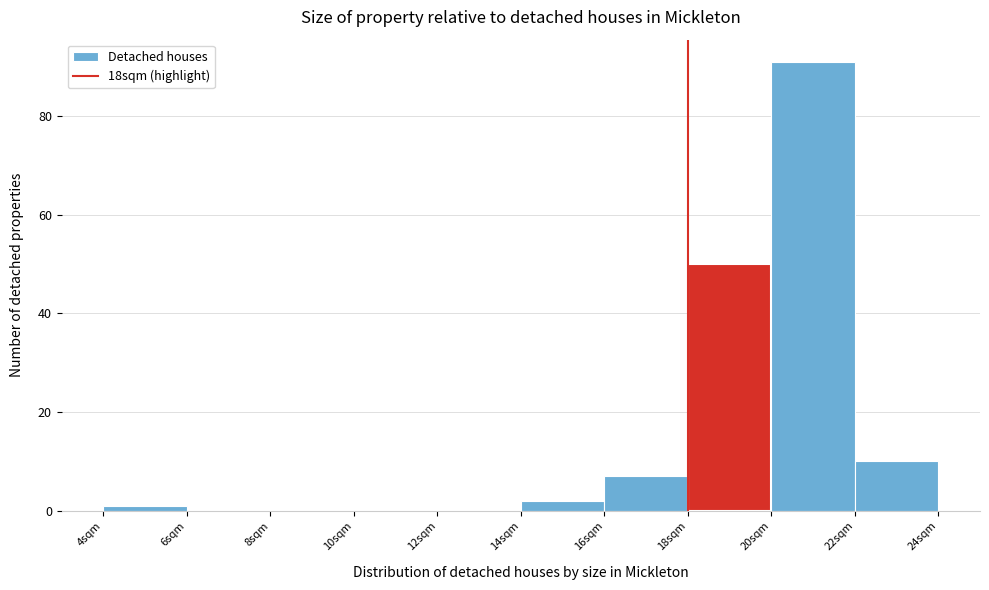

What is the height of the bar covering 22 to 24 on the x-axis? The values are not printed on the chart, so give them approximately, as read against the axis.

10